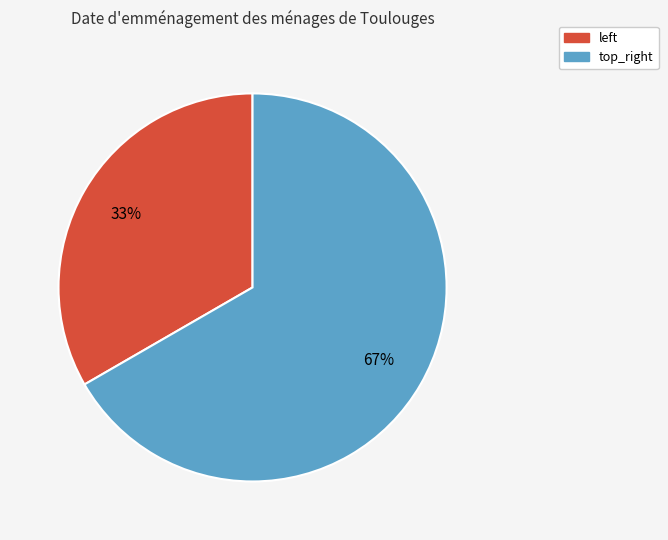

Which slice represents more than half of the pie?

top_right